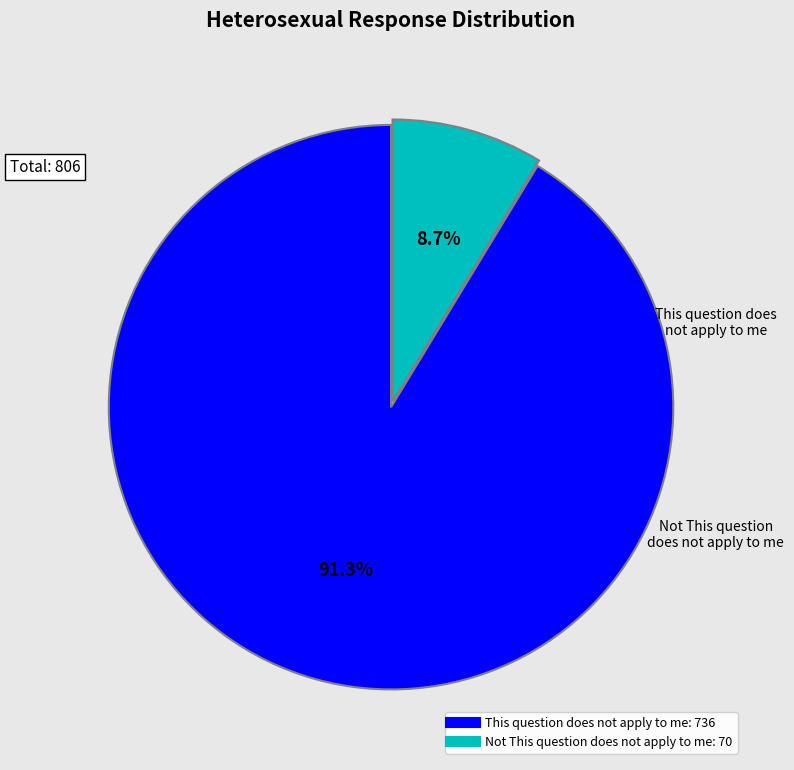

Between Not This question does not apply to me and This question does not apply to me, which is larger?

This question does not apply to me